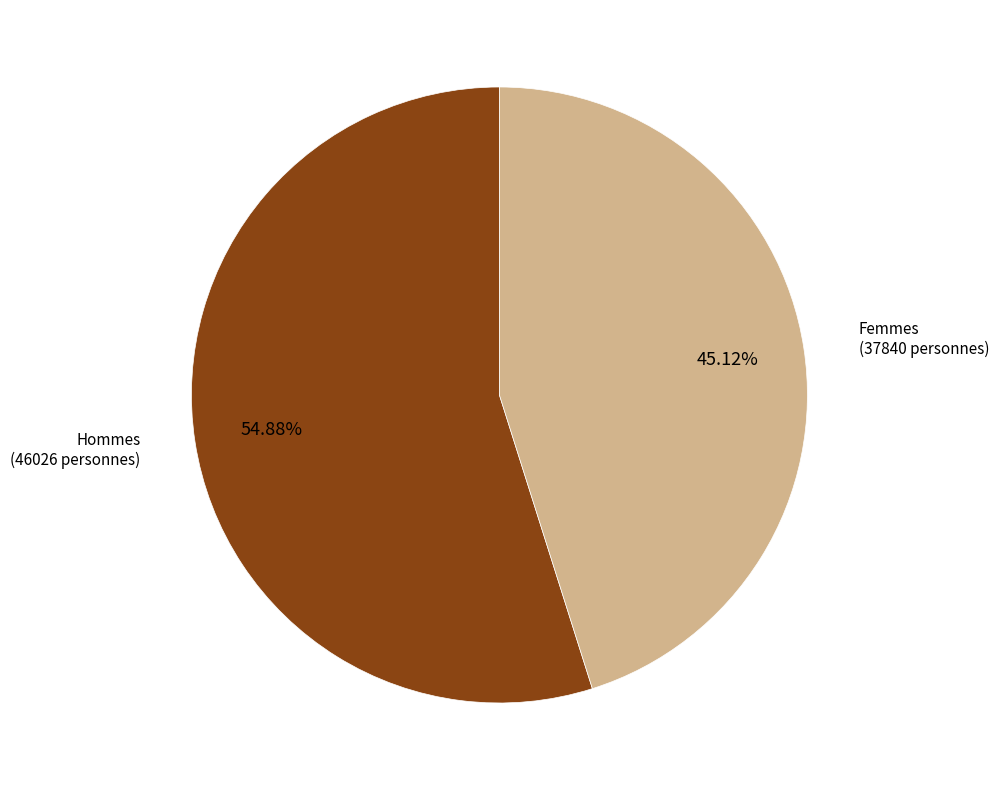

Combined, what portion of the pie is Femmes and Hommes?

100.0%